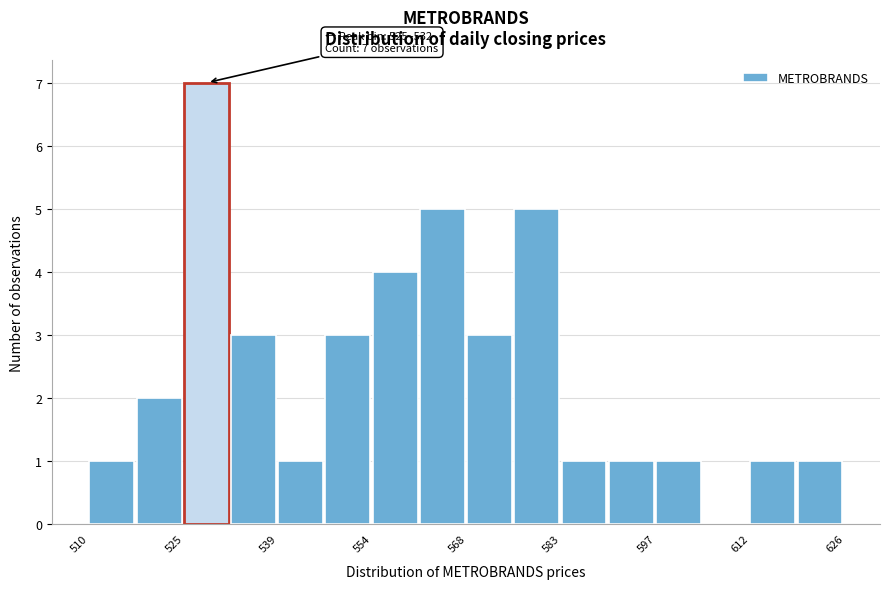

Around what value on the x-axis is the tallest bar? Give the approximate position of its centre, as read against the axis.

528